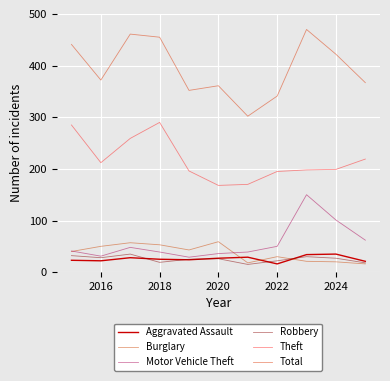

Count the number of data series in this chart.

6